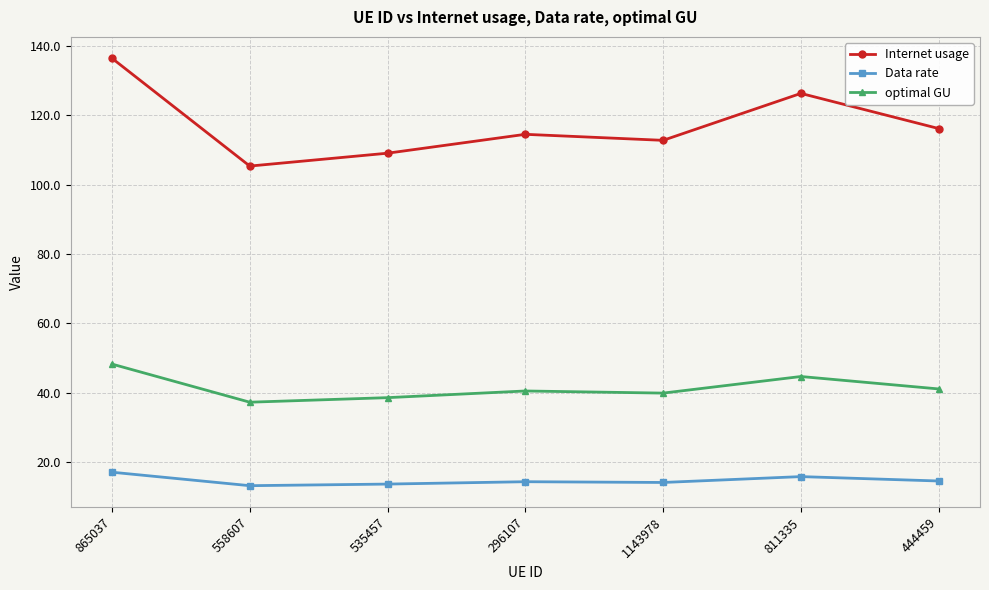

True or false: optimal GU and Data rate cross at least once.

False